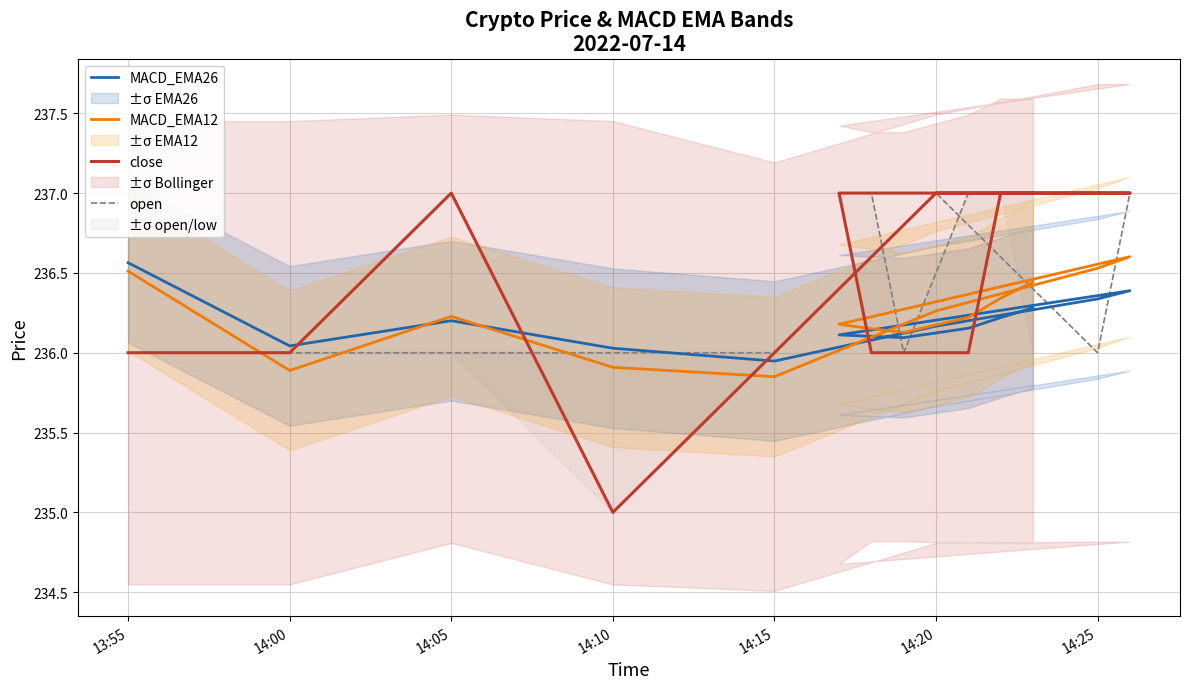

Which label corresponds to the smallest value in the chart?

14:10